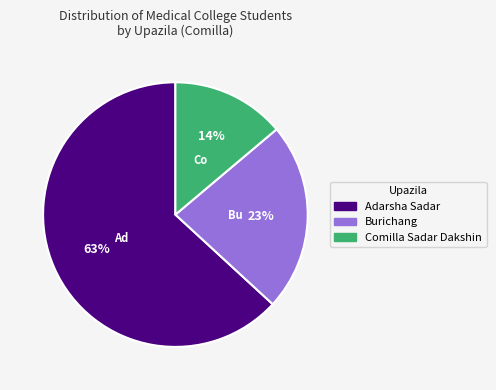

To the nearest percent, what percentage of the pie is Burichang?

23%